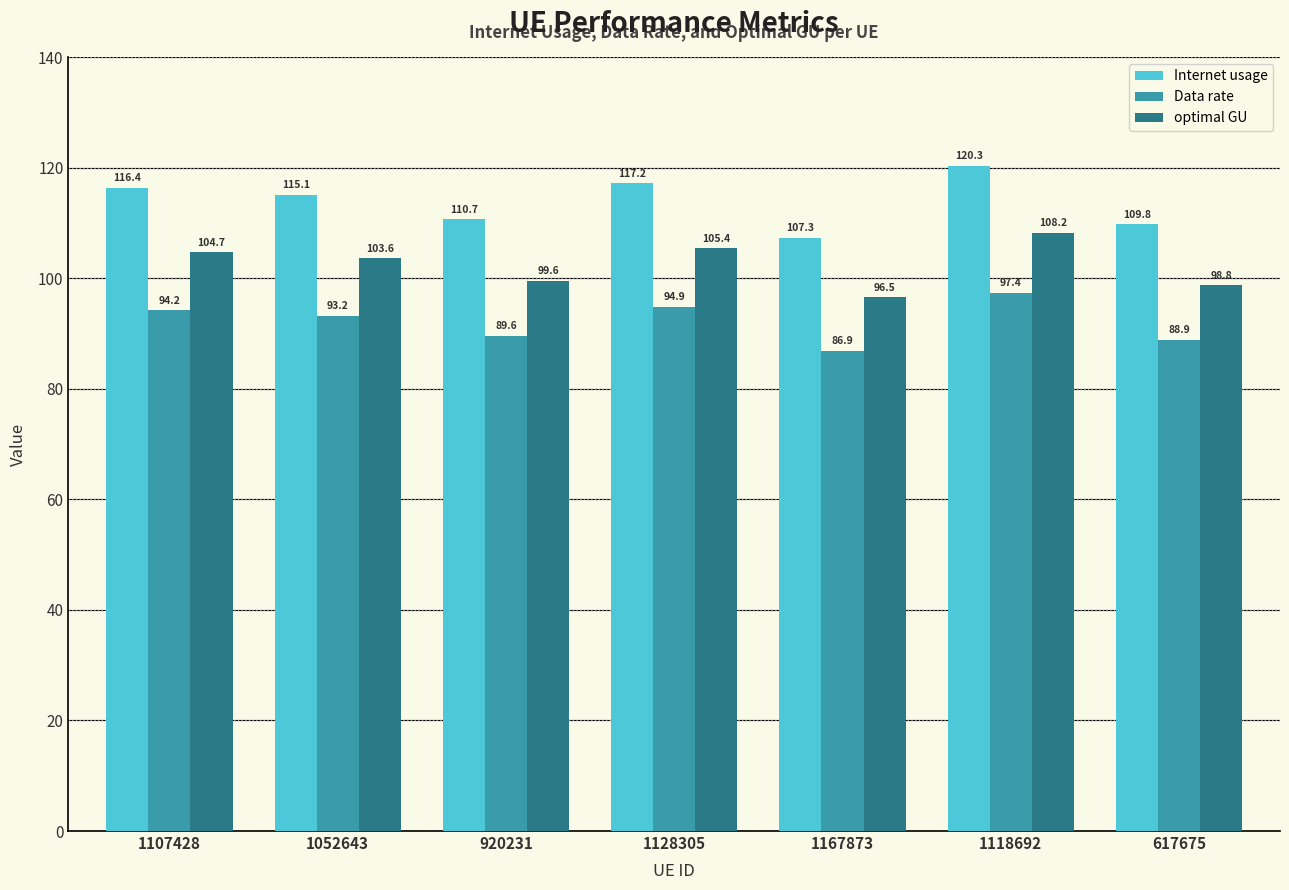

What is the difference between the second highest and minimum values in the Data rate series?

8.0